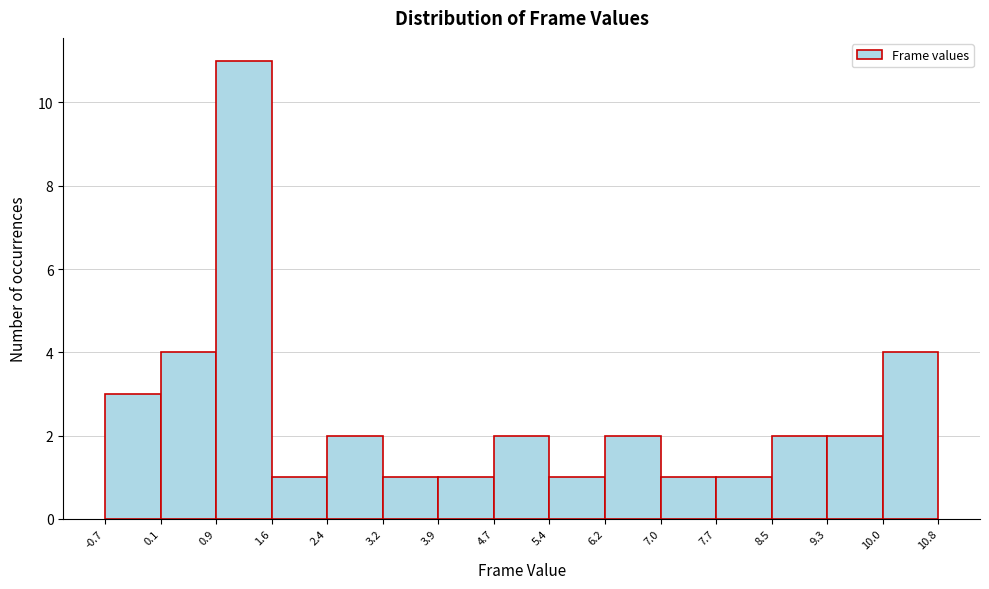

Reading left to right, transcribe this chart: for each bar, give the range it covers on the x-axis and its height. The values are not printed on the chart, so give them approximately, as read against the axis.

-0.7 to 0.1: 3
0.1 to 0.9: 4
0.9 to 1.6: 11
1.6 to 2.4: 1
2.4 to 3.2: 2
3.2 to 3.9: 1
3.9 to 4.7: 1
4.7 to 5.4: 2
5.4 to 6.2: 1
6.2 to 7.0: 2
7.0 to 7.7: 1
7.7 to 8.5: 1
8.5 to 9.3: 2
9.3 to 10.0: 2
10.0 to 10.8: 4